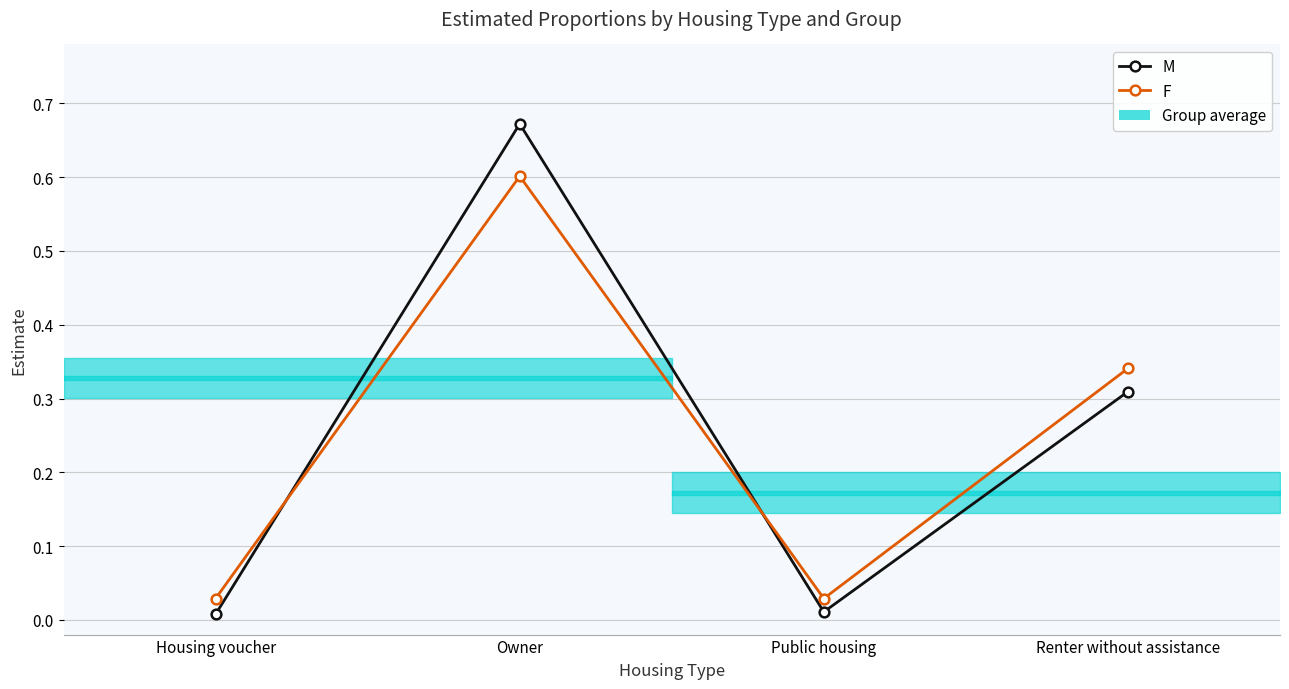

True or false: F and M cross at least once.

True